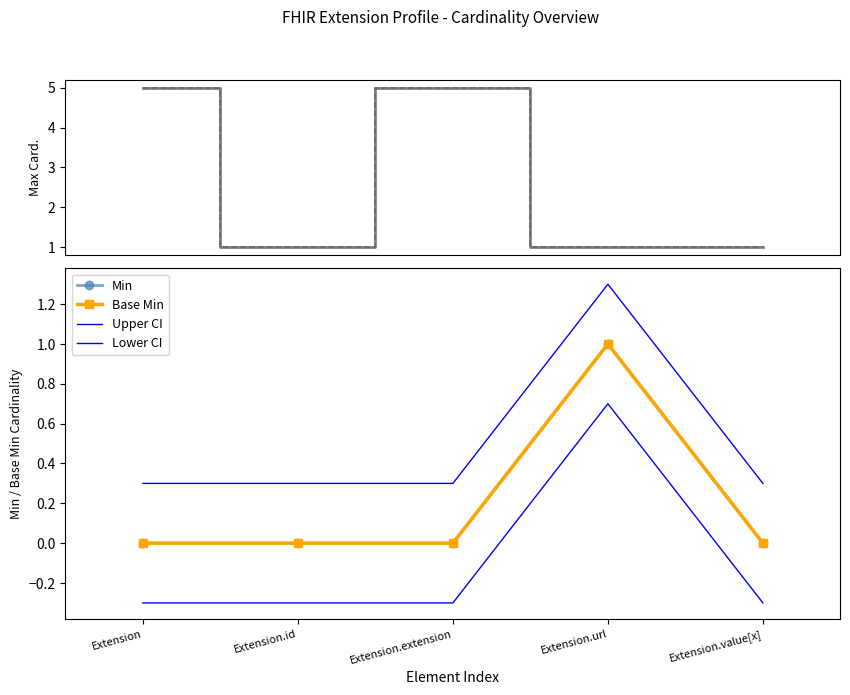

How many categories are shown in the chart?

5